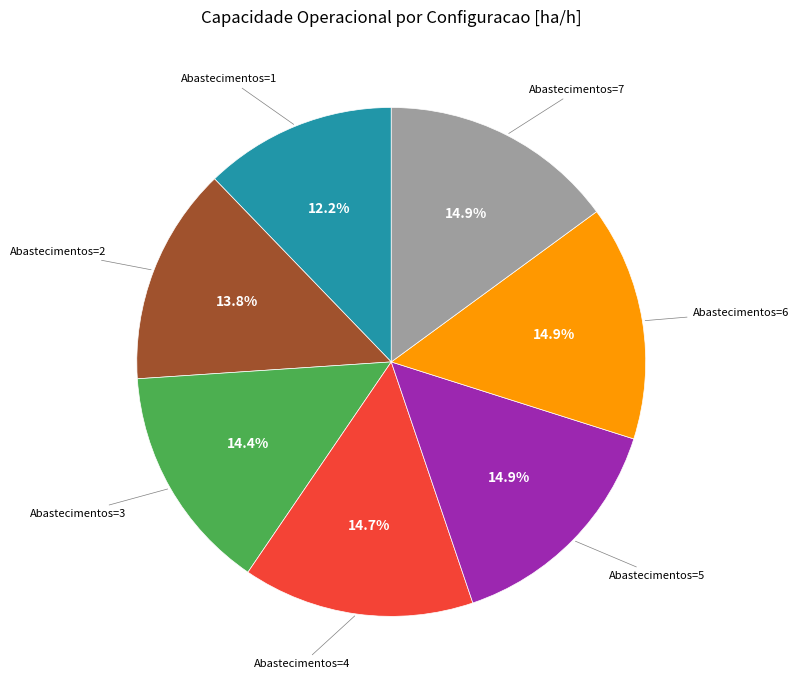

Count the number of slices in the pie.

7